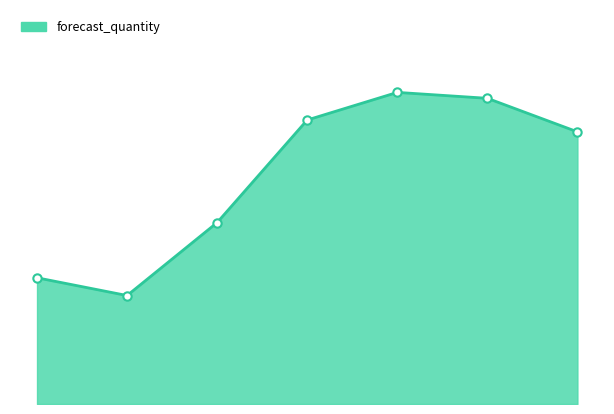

At which category does the chart reach its minimum across all series?

2022-12-28